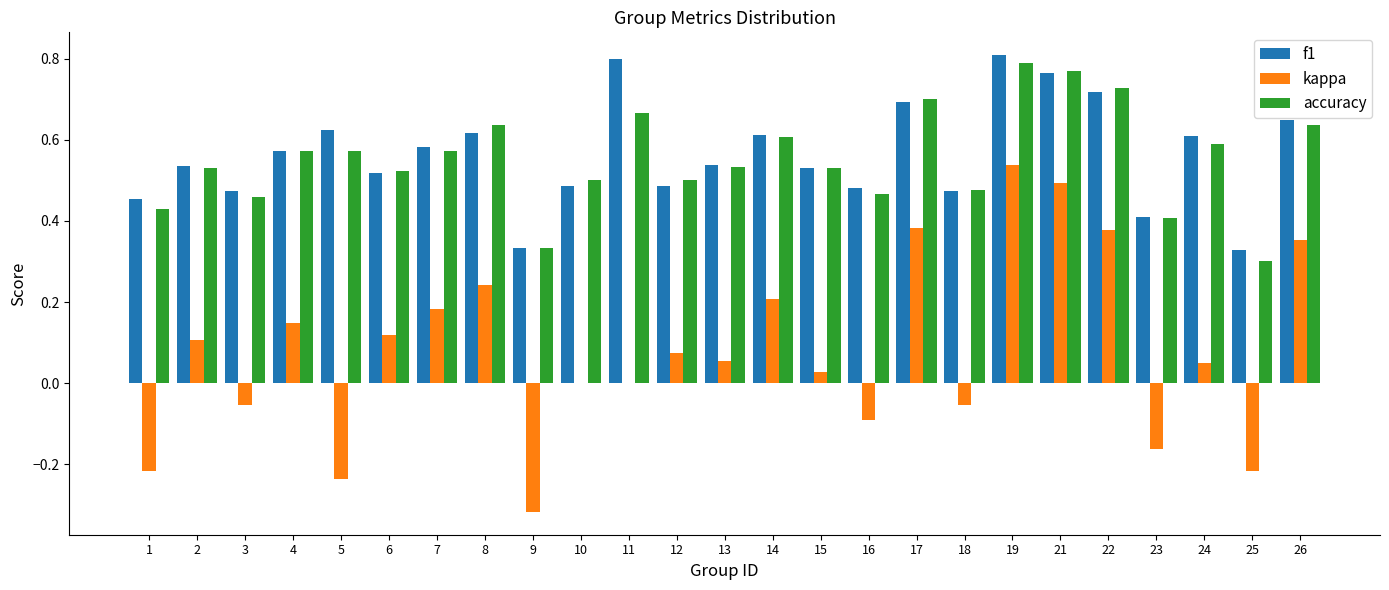

The f1 series shows 0.3 at 12. True or false?

False